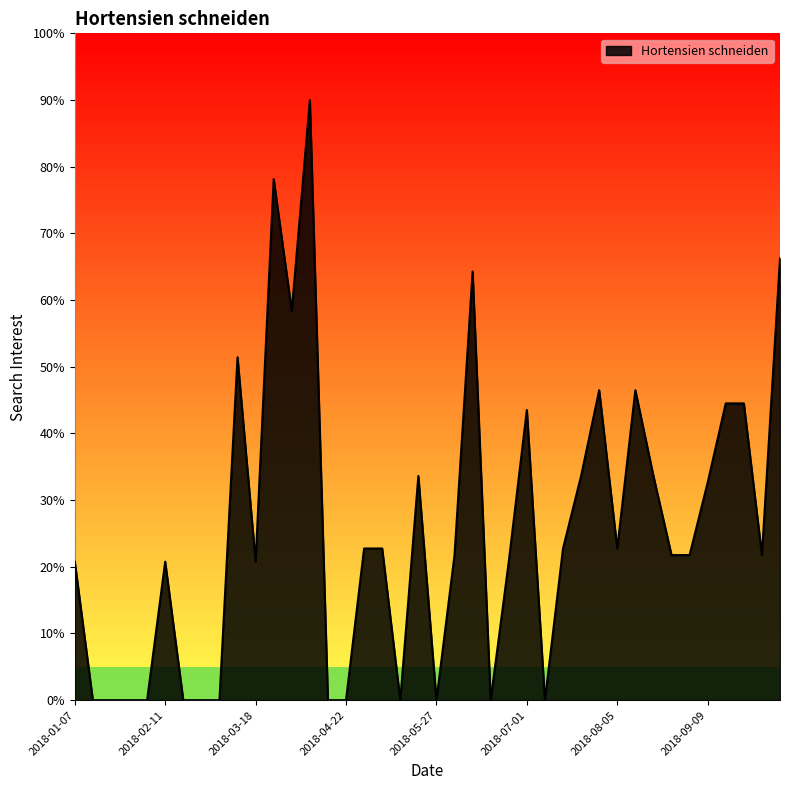

How many lines are shown in the chart?

1